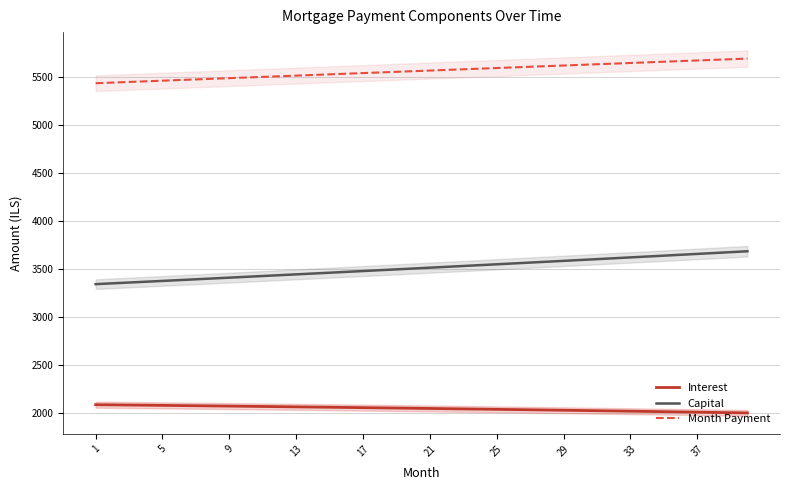

What is the lowest value of the Interest series?

2002.9